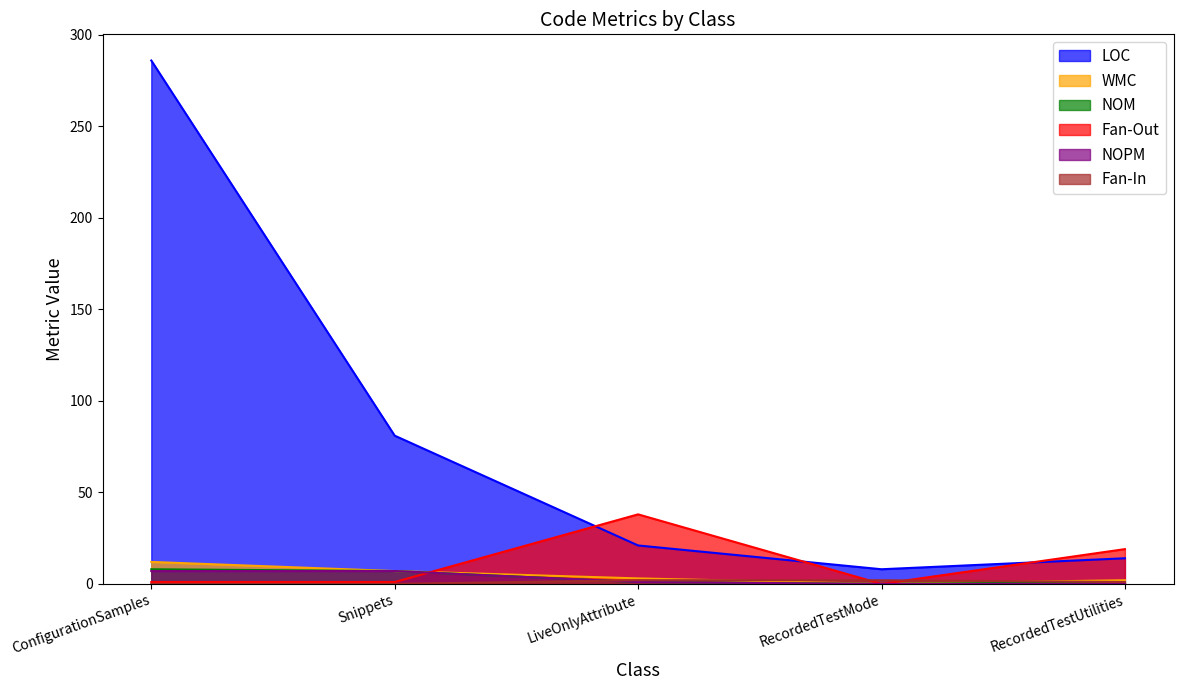

In WMC, how many points are lower than both neighbors (excluding endpoints)?

1